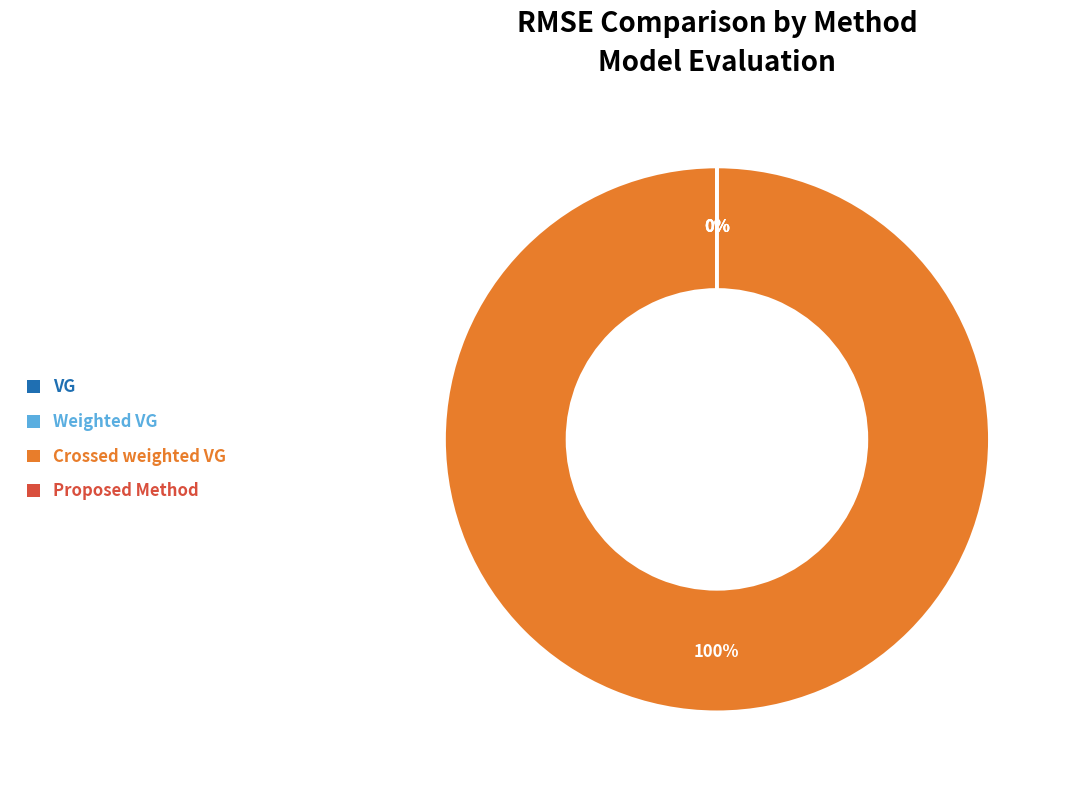

Does any single category account for the majority?

Yes